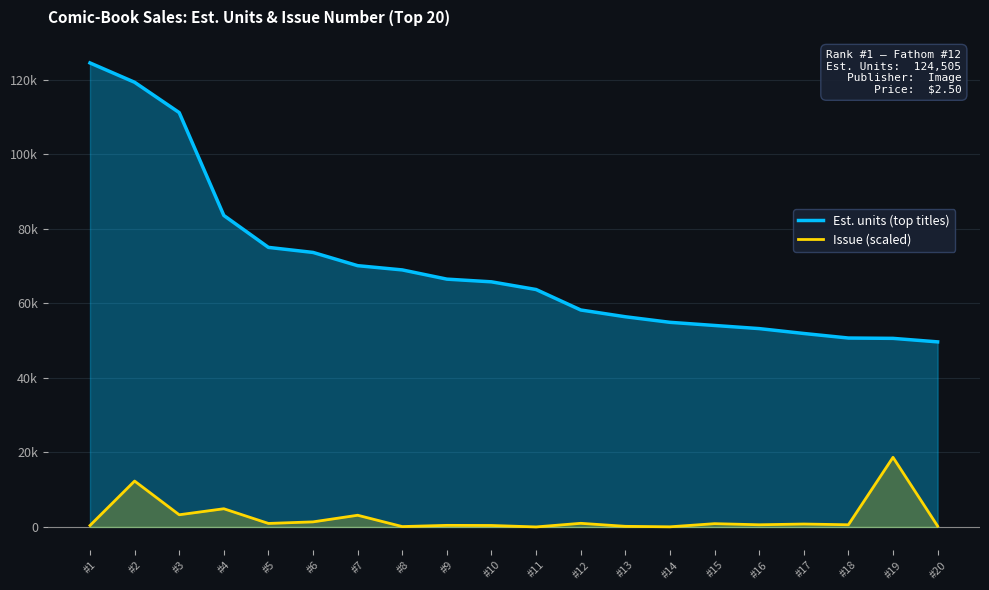

At which category is the sum across all series the highest?

#2